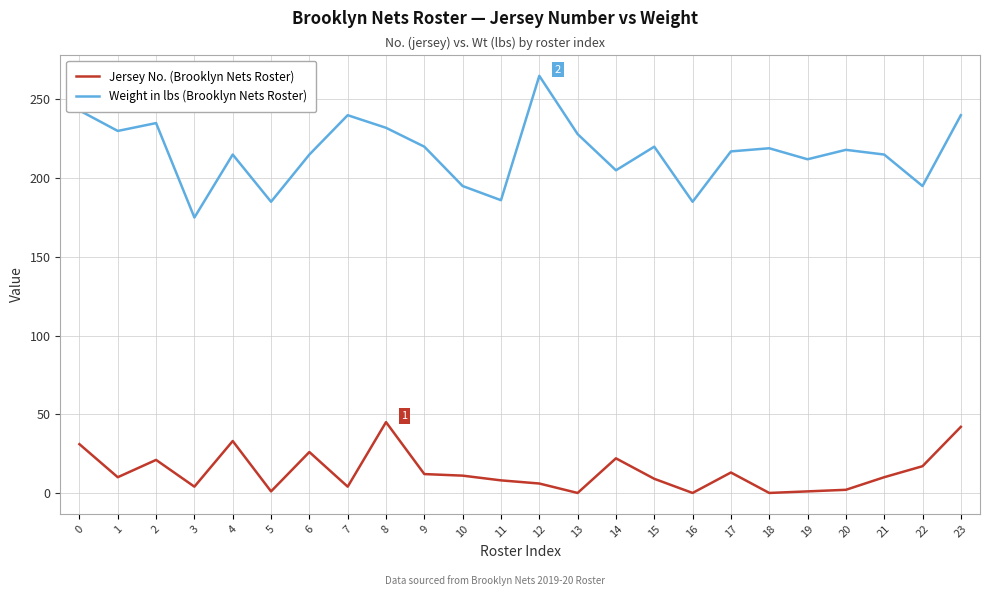

Between 1 and 8, which series saw the biggest shift?

Jersey No. (Brooklyn Nets Roster)